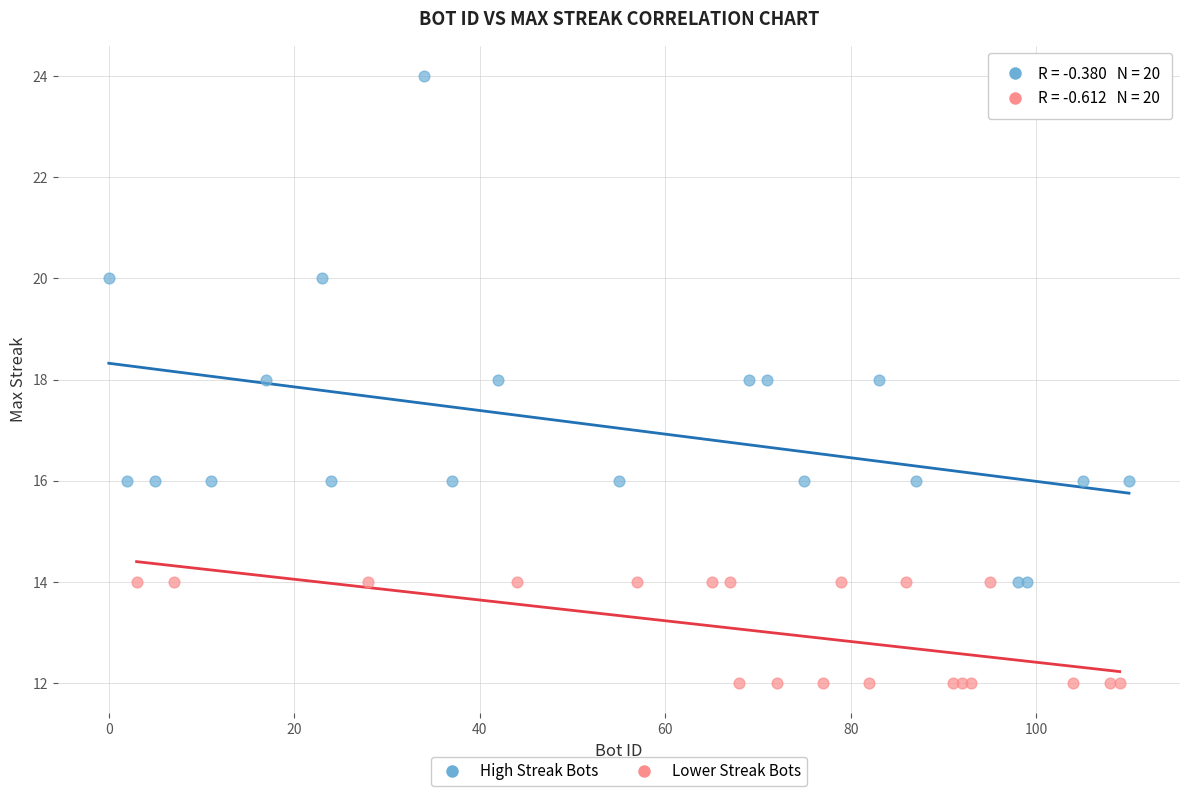

Which series has the widest spread of Y values?

High Streak Bots